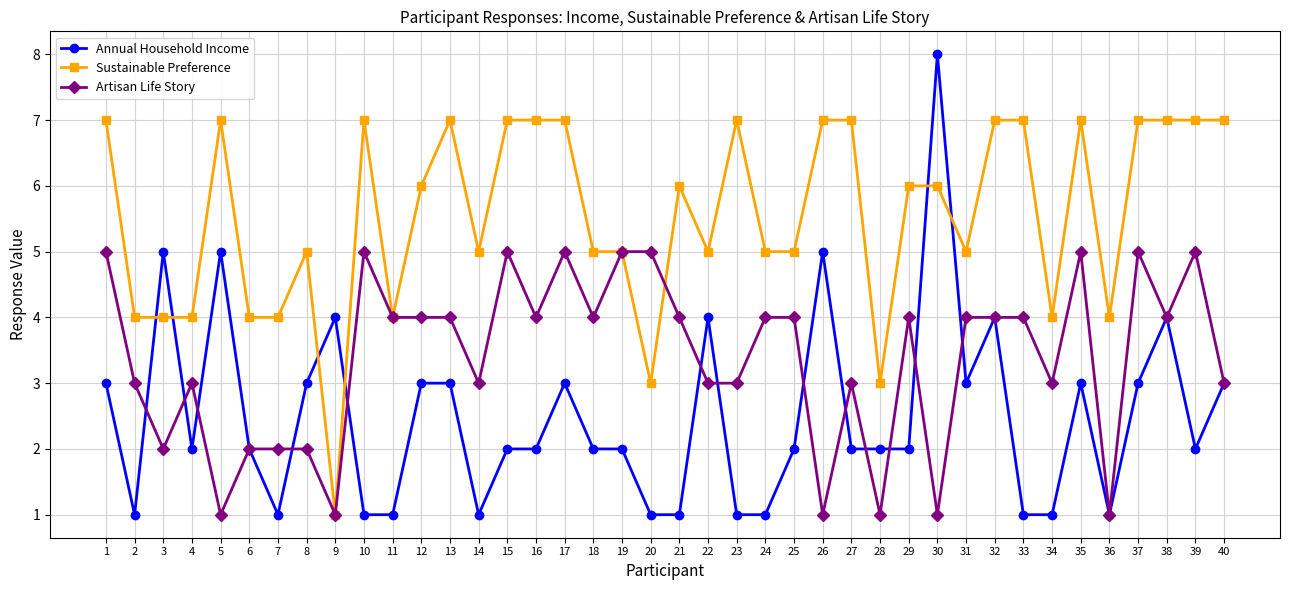

At which category does Annual Household Income reach its first local peak?

3